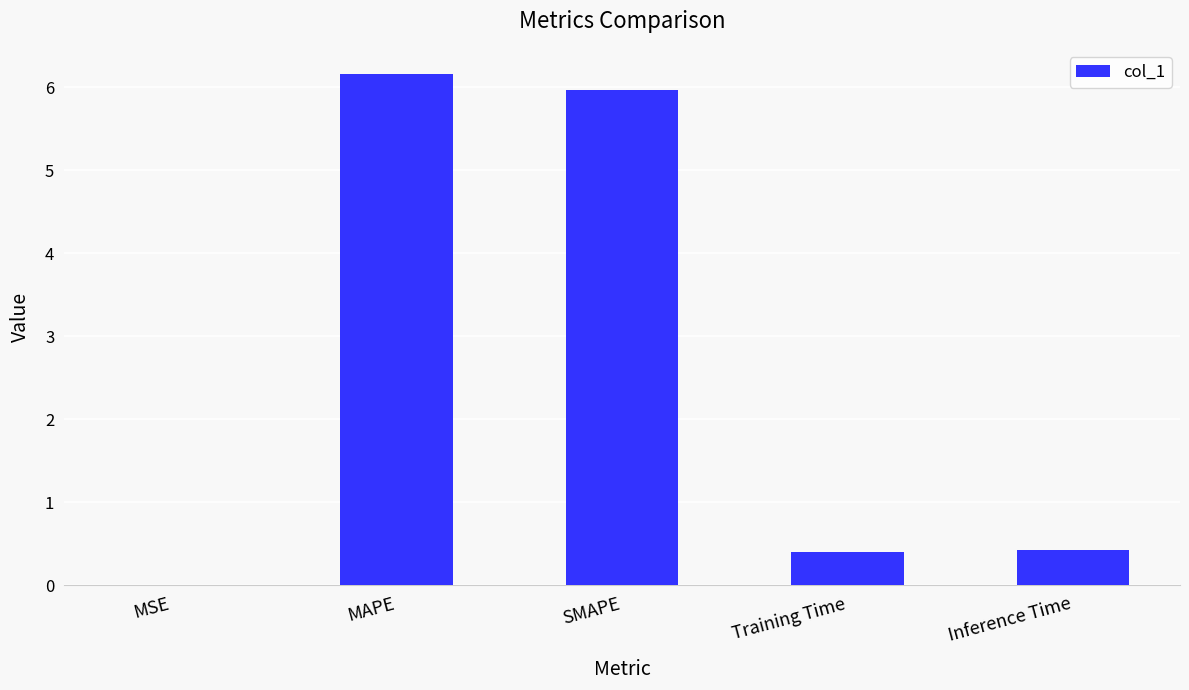

The value at SMAPE is 8.0. True or false?

False